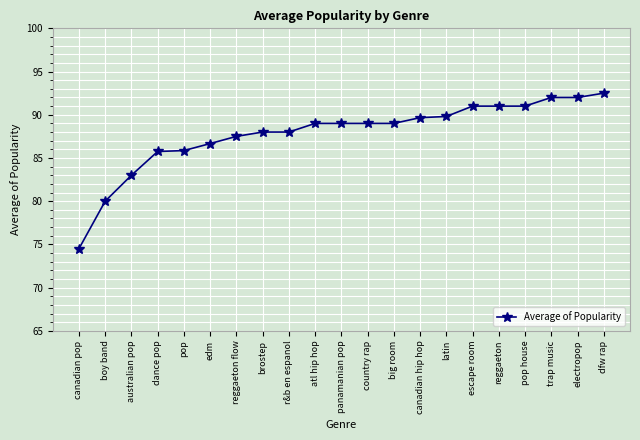

What is the change in value from r&b en espanol to country rap?

+1.0